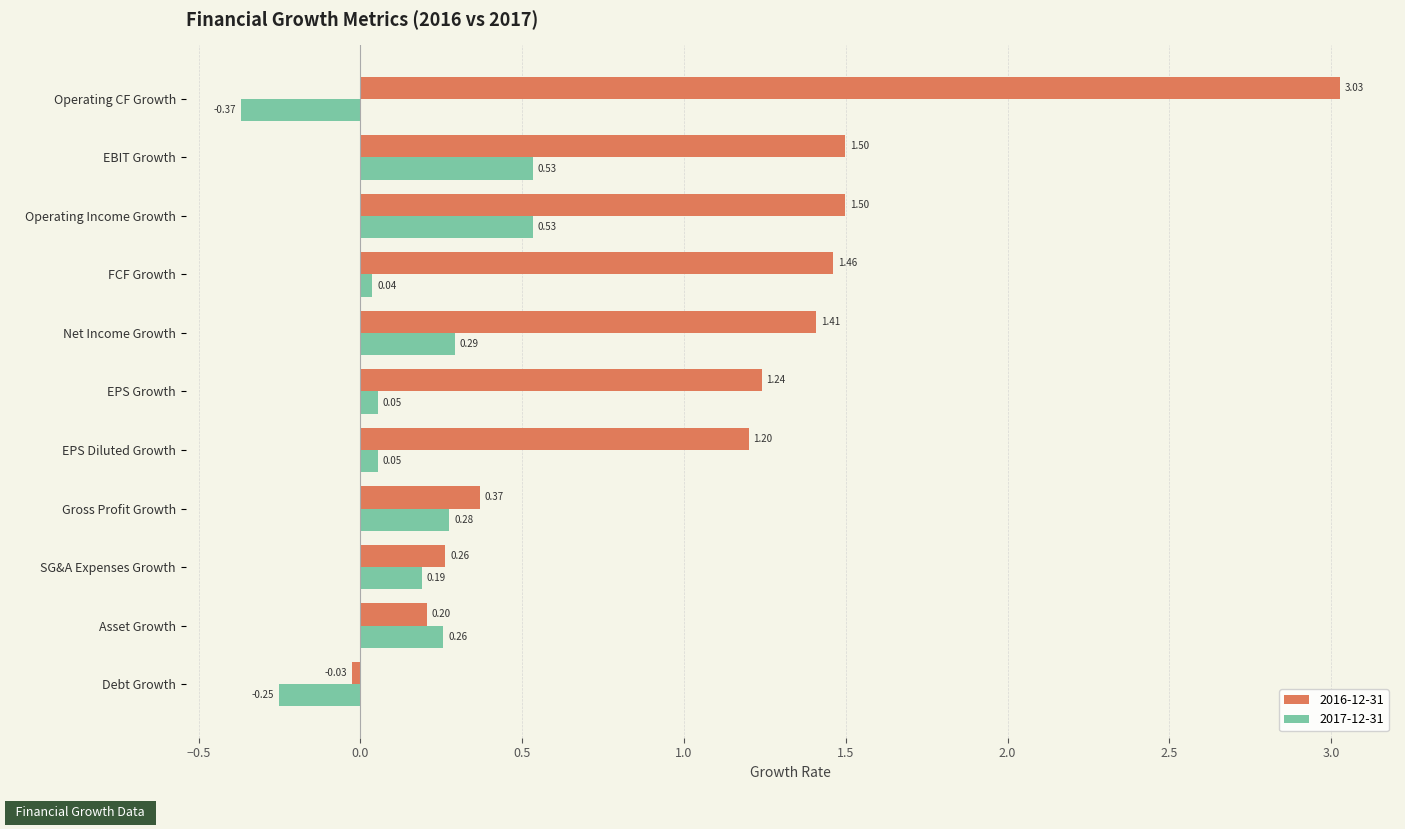

Which series has the largest total across all categories?

2016-12-31